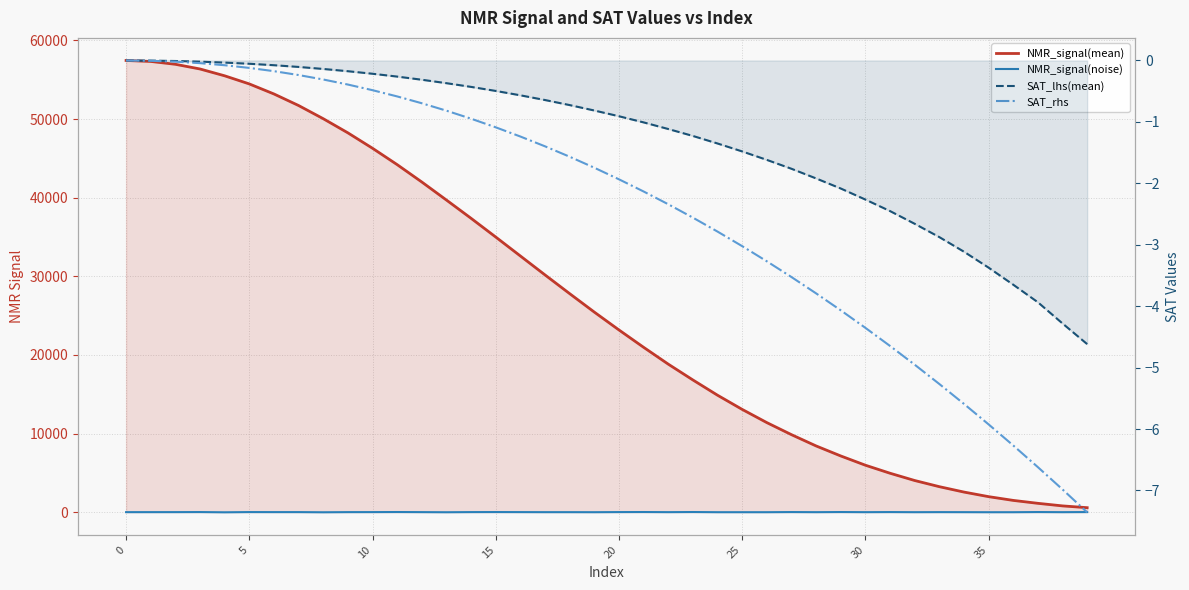

At which label is SAT_rhs closest to -3?

25